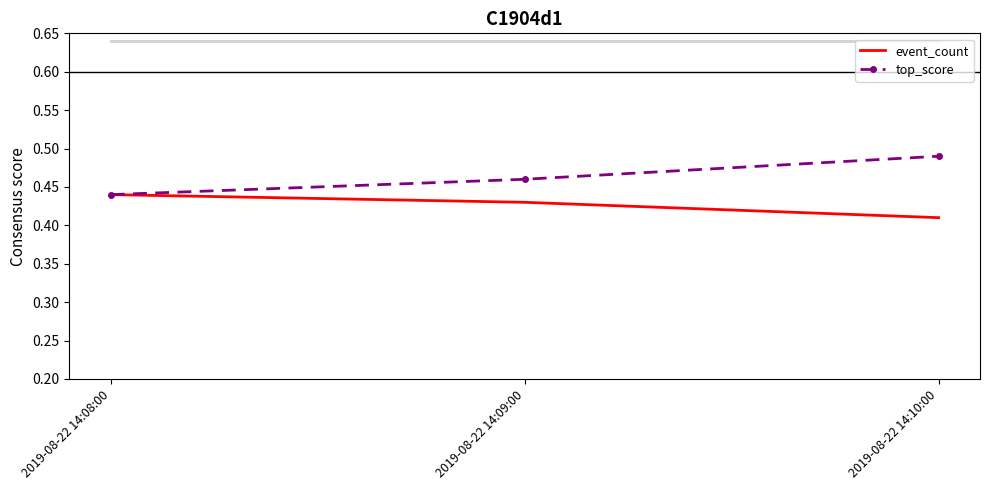

What position from the left is 2019-08-22 14:09:00?

2